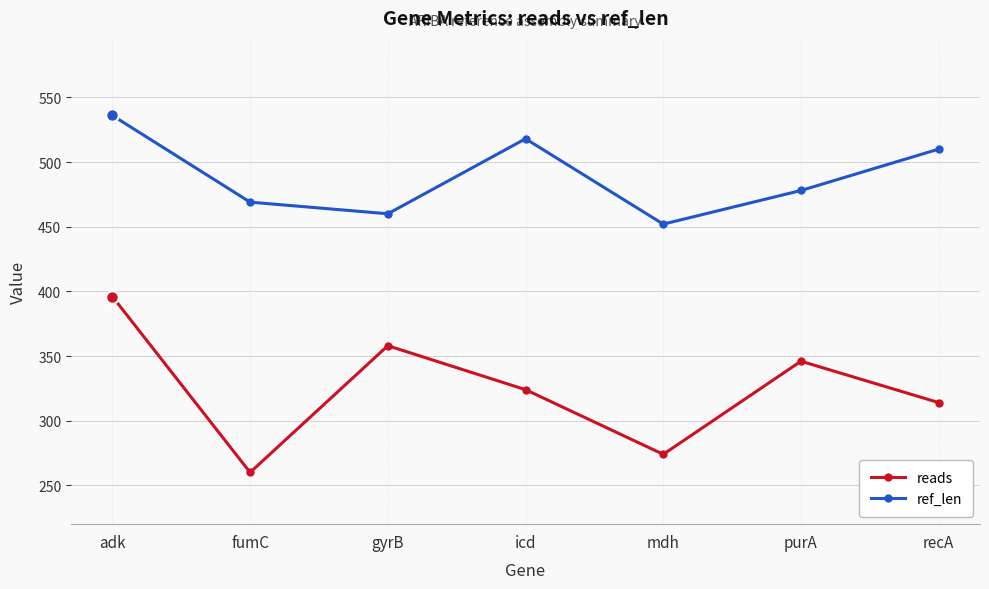

How many lines are shown in the chart?

2